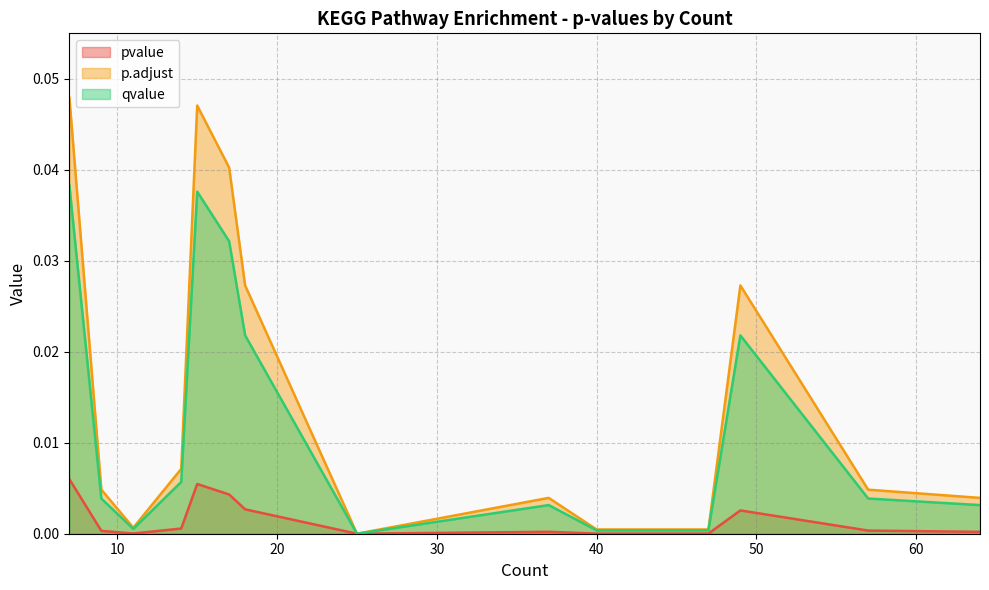

List the labels in order of qvalue value, largest first.

7, 15, 17, 49, 18, 14, 9, 57, 64, 37, 11, 47, 40, 25